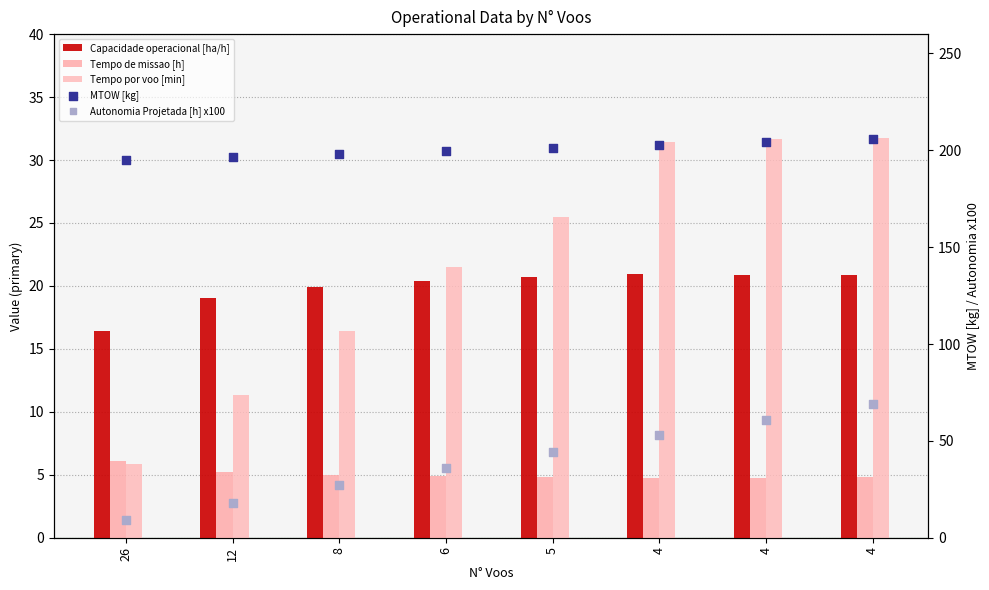

At how many categories does at least one series exceed 146?

8